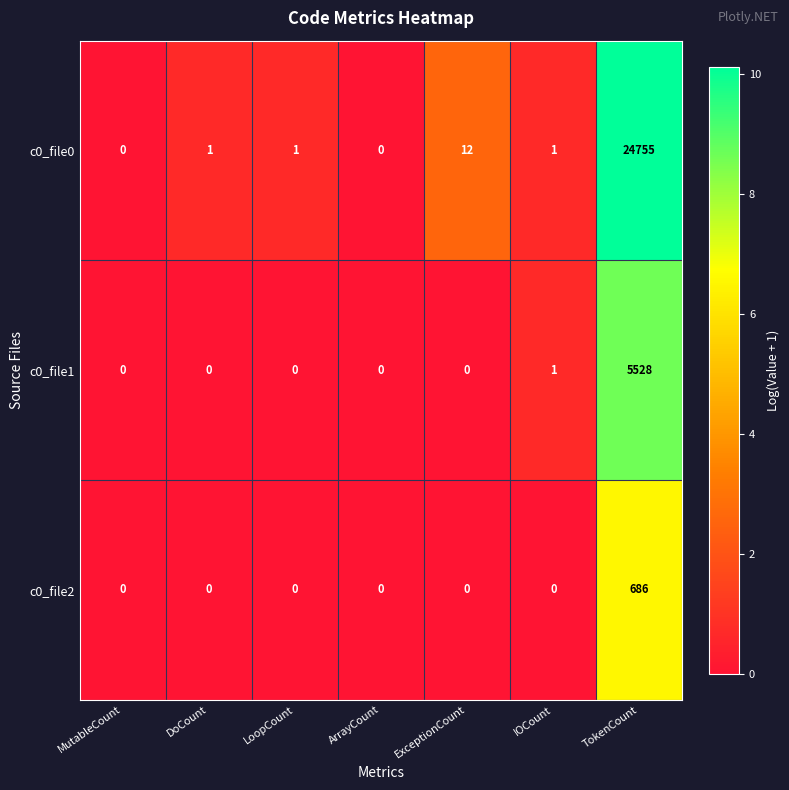

Between MutableCount and LoopCount, which series saw the biggest shift?

c0_file0